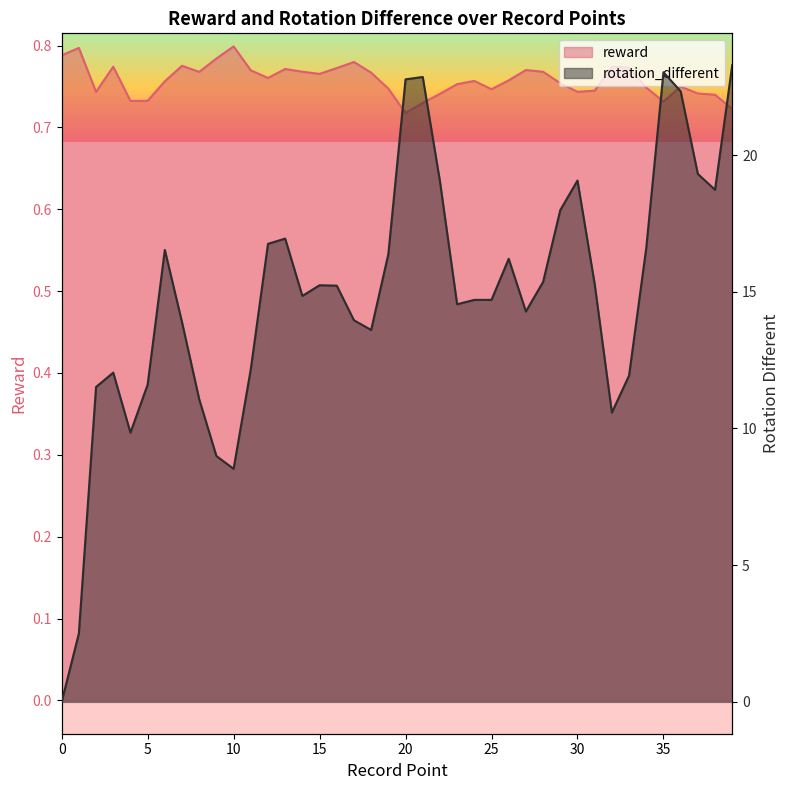

True or false: reward and rotation_different intersect in this chart.

True